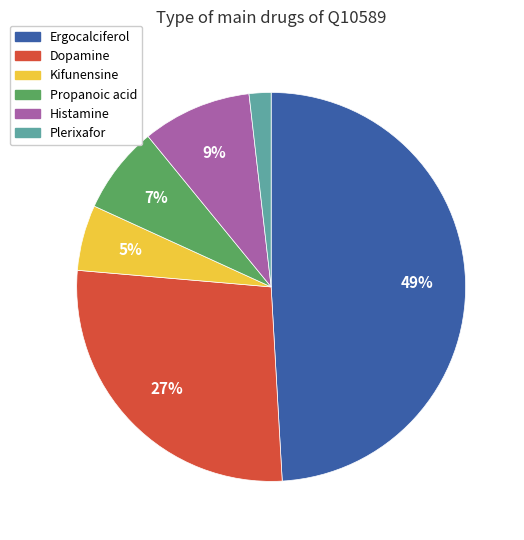

To the nearest percent, what is the difference between the largest and smallest slice percentages?

47%